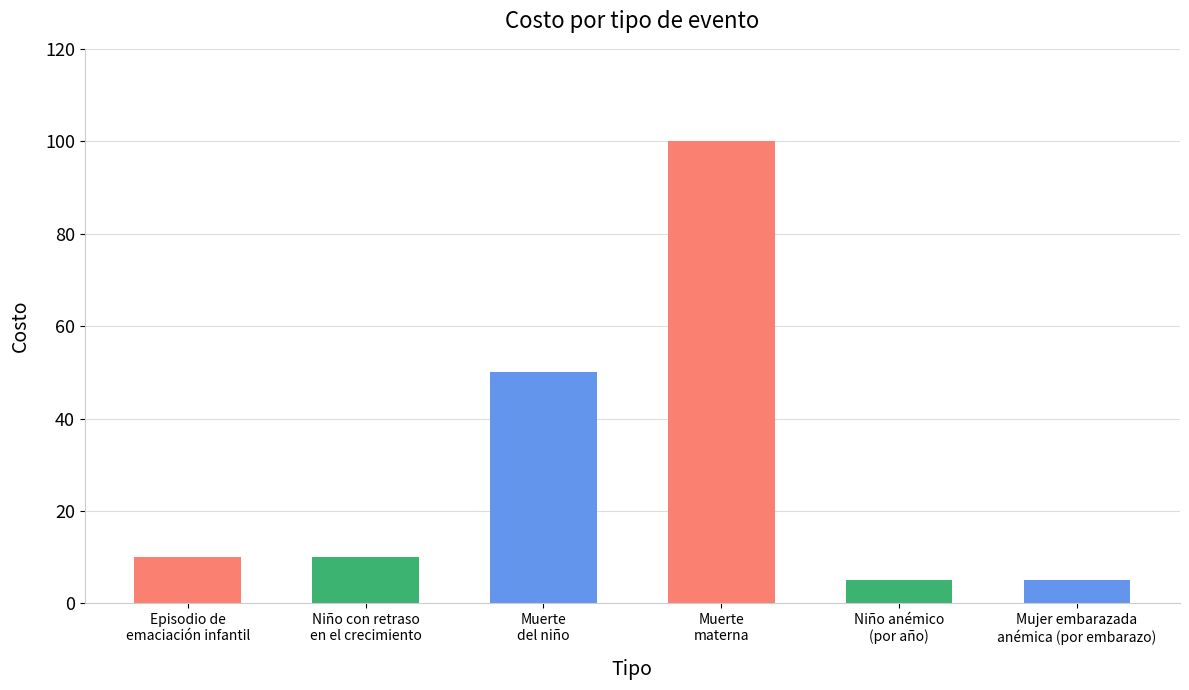

How many series are shown in this chart?

1